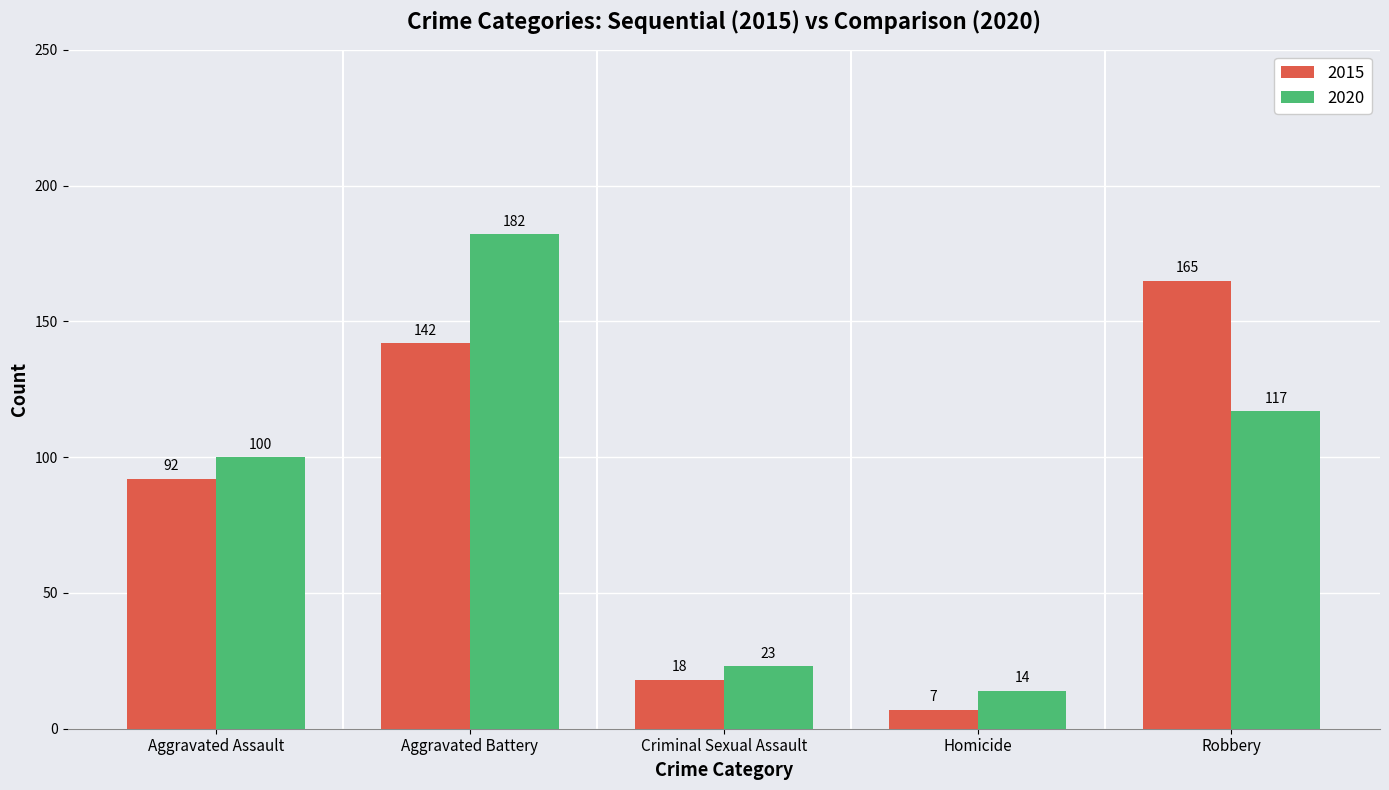

The 2020 series shows 54 at Aggravated Assault. True or false?

False